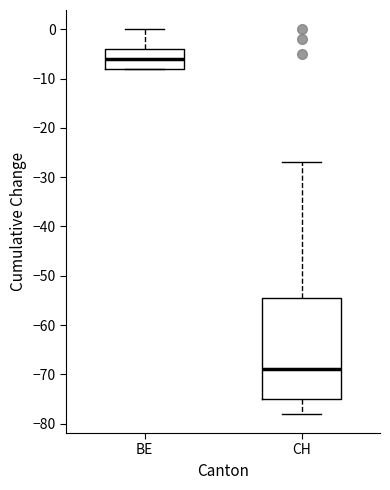

Reading left to right, read every box against the y-axis: the position of its median line, the range the box covers, and the ends of its whiskers. The values are not printed on the chart, so give them approximately, as read against the axis.

BE: median -6, box -8 to -4, whiskers -8 to 0
CH: median -69, box -75 to -54, whiskers -78 to -27